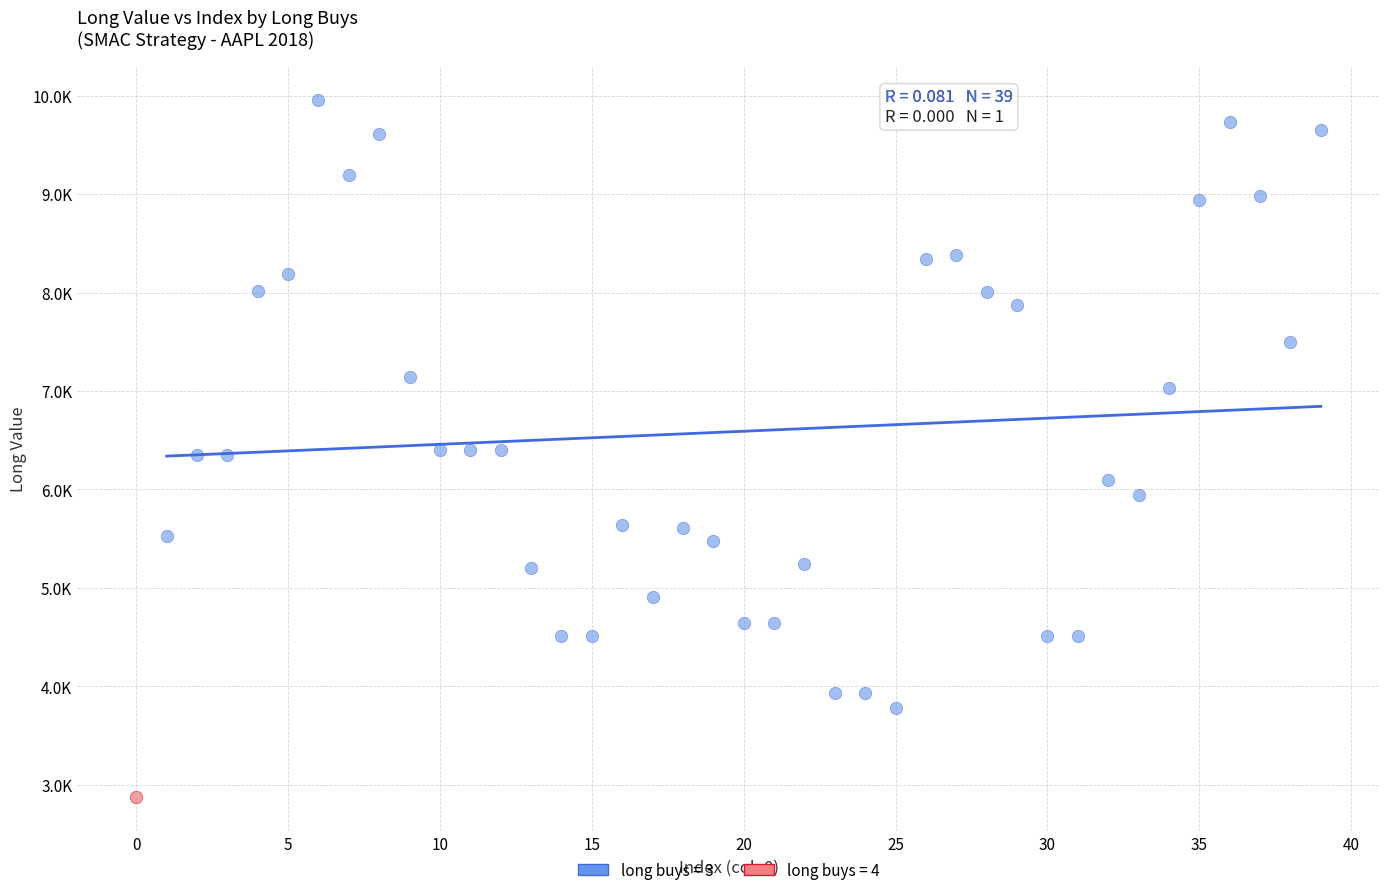

What are all the series names shown in the legend?

long buys = 3, long buys = 4